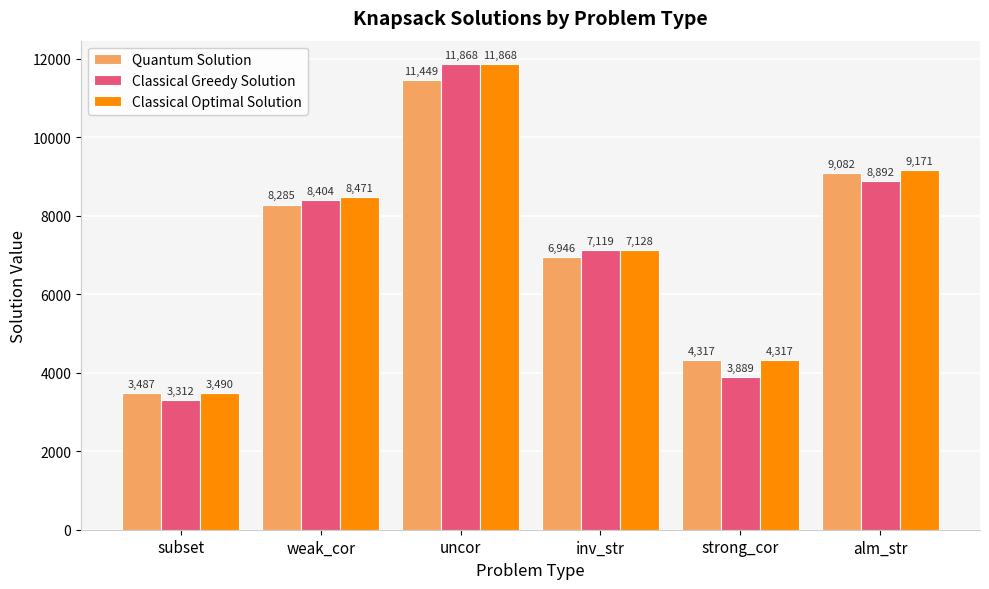

At how many categories does at least one series exceed 3766?

5